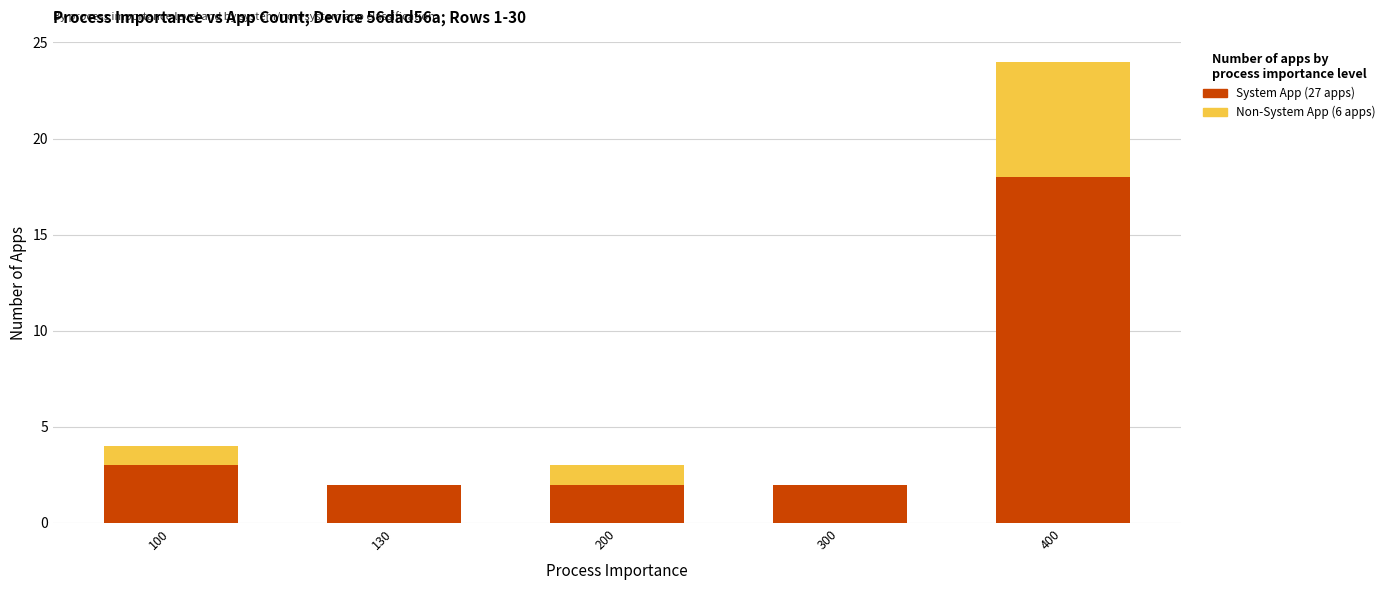

What is the total value across all series at 400?

24